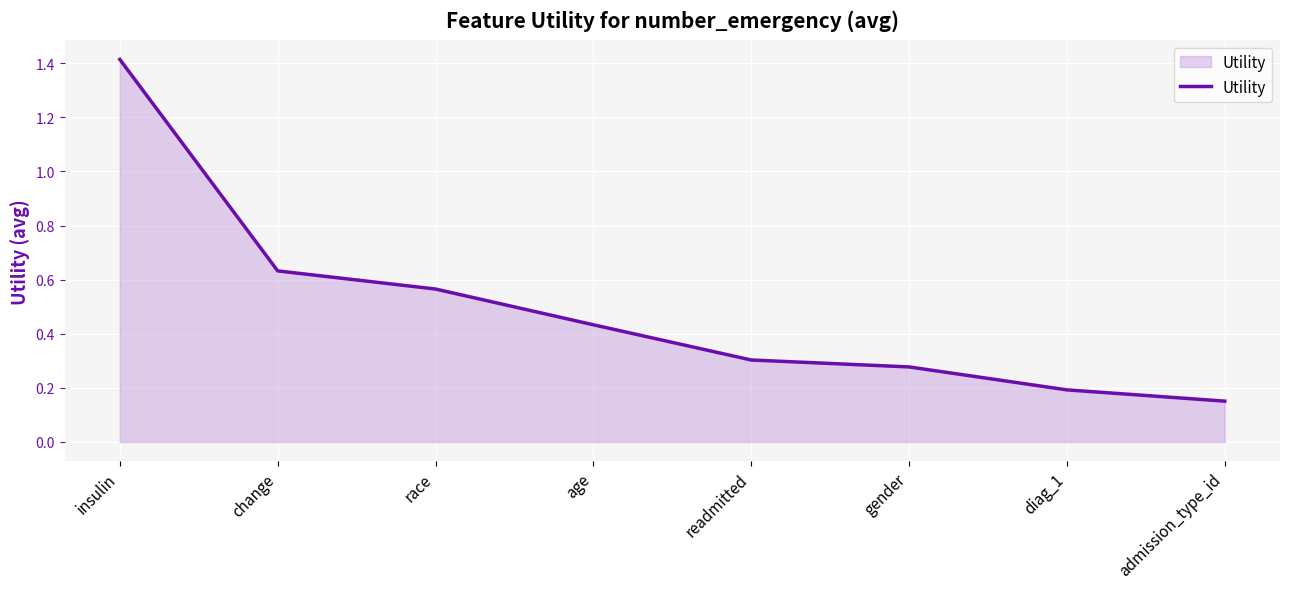

Which label corresponds to the largest value in the chart?

insulin